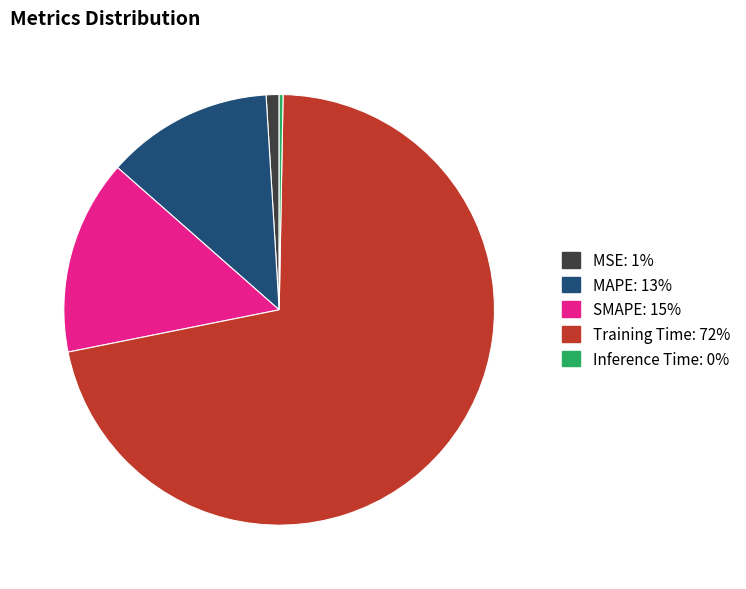

Do Training Time and SMAPE together represent more than half of the pie?

Yes